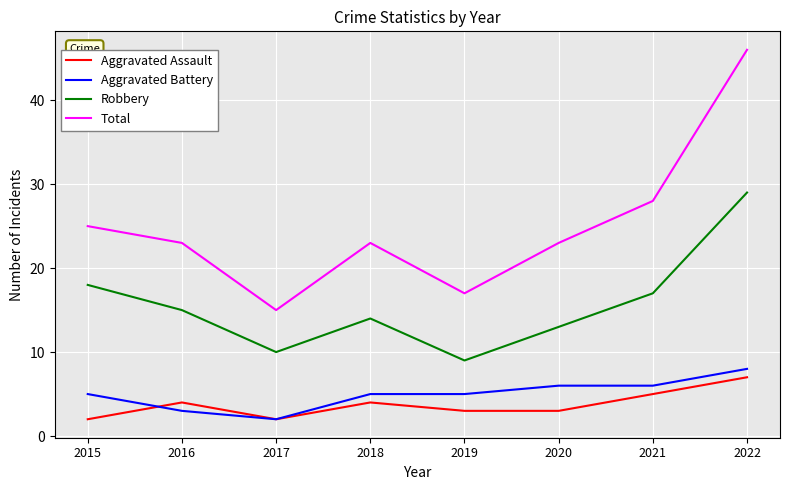

The value of Robbery at 2016 is 15. True or false?

True